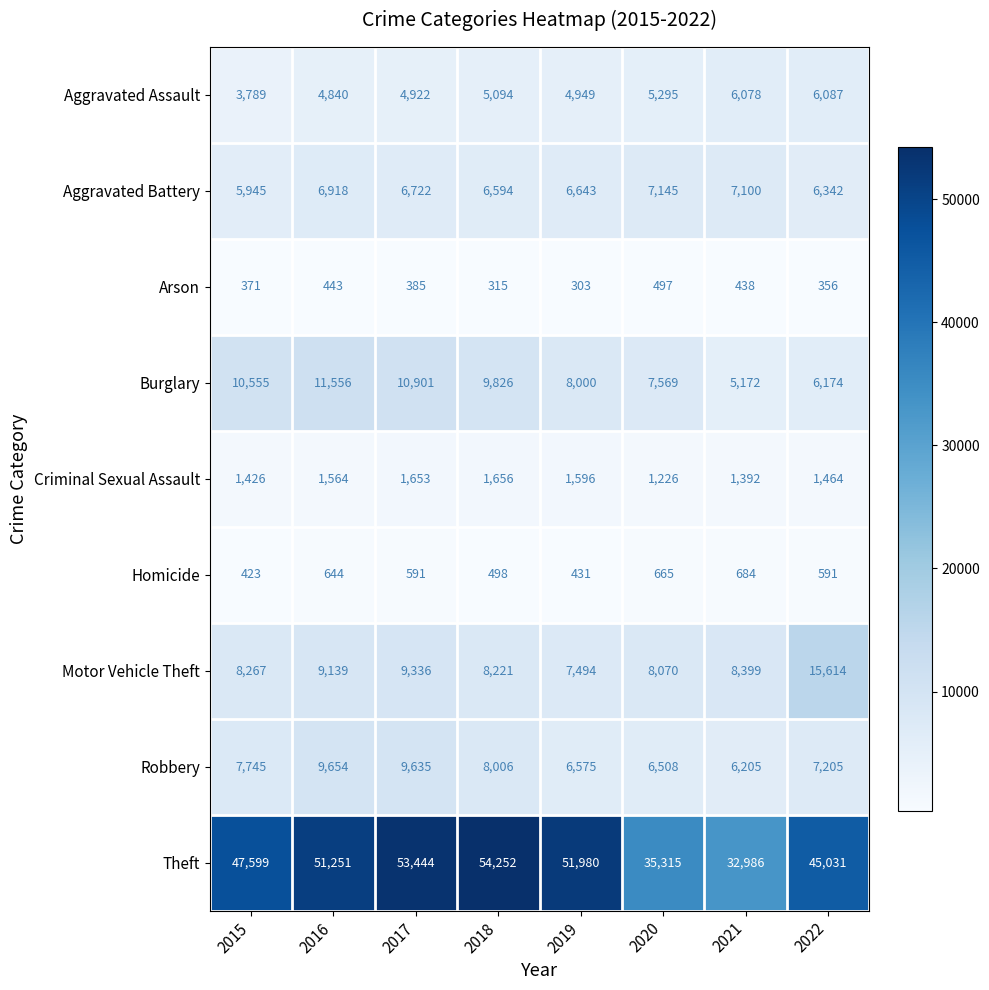

What is the total value across all series at 2019?

87971